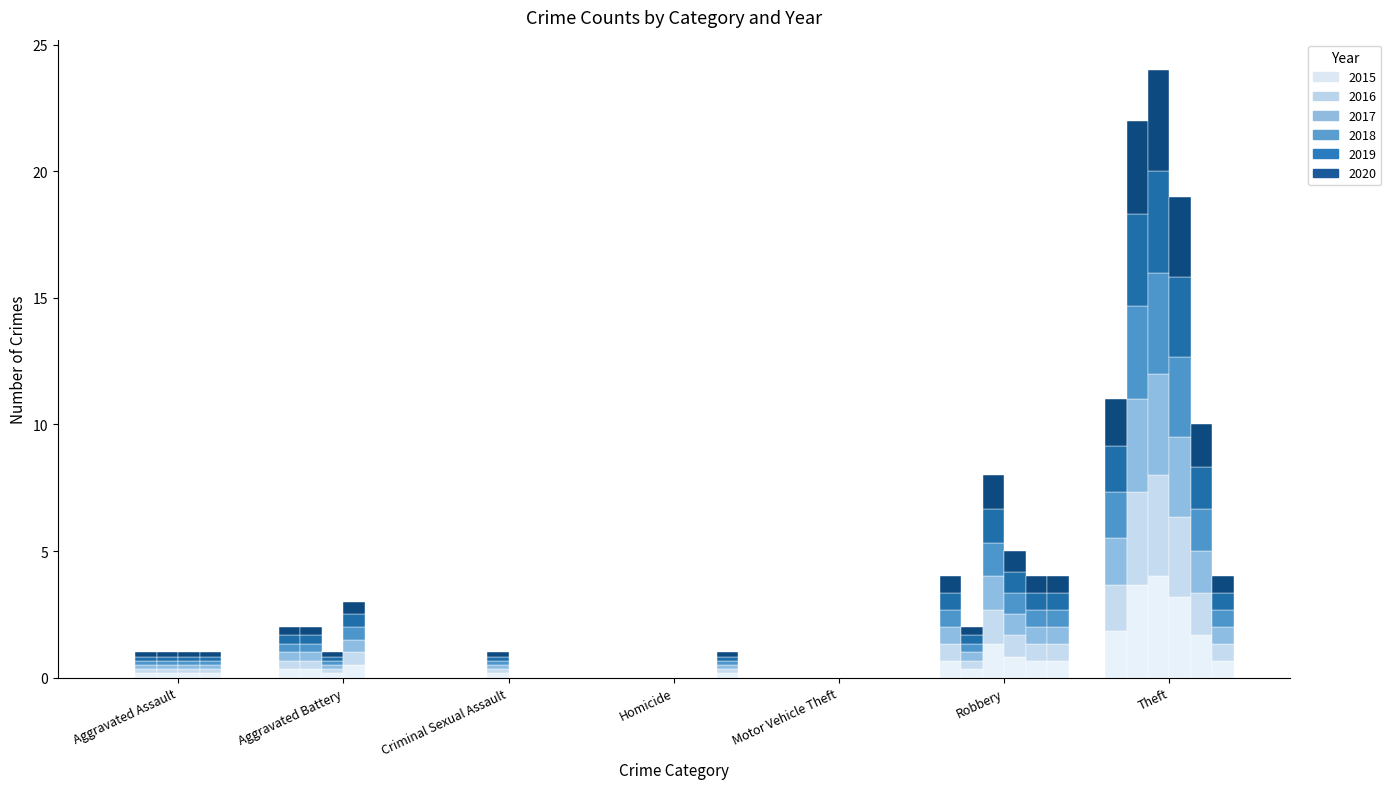

The value of 2017 at Theft is 4.0. True or false?

True